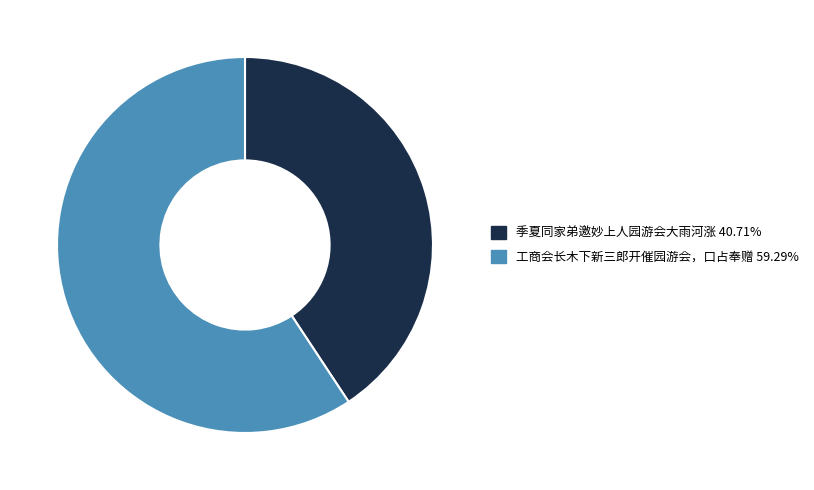

What is the largest slice in the pie chart?

工商会长木下新三郎开催园游会，口占奉赠